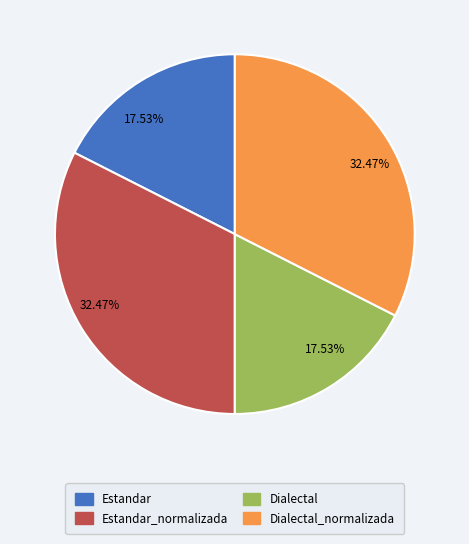

Is there a majority slice in this chart?

No